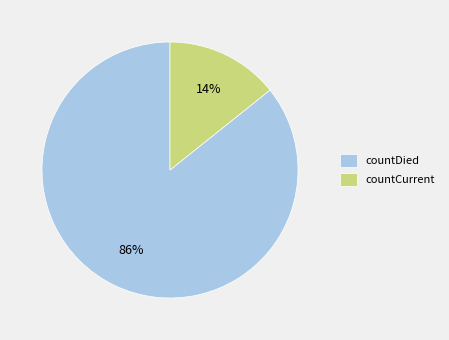

Which category has the biggest portion of the pie?

countDied